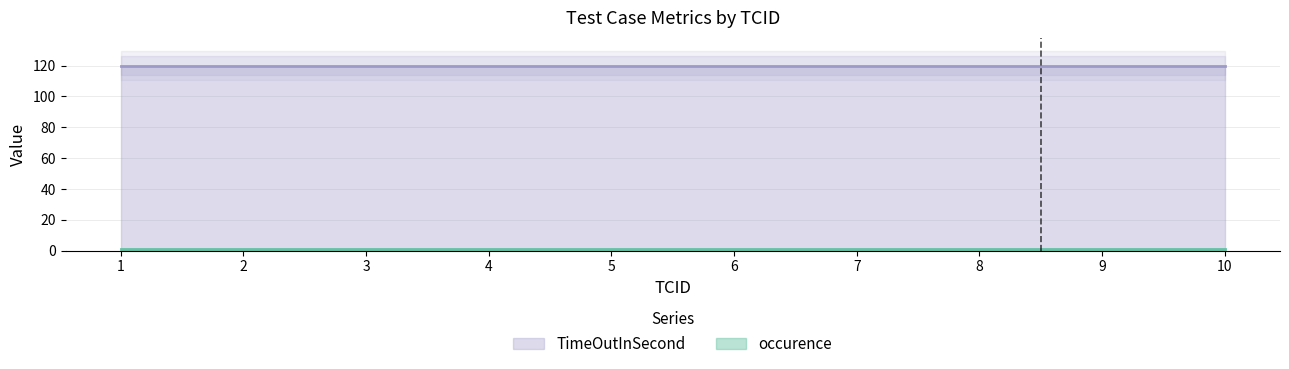

At how many categories does at least one series exceed 88?

10